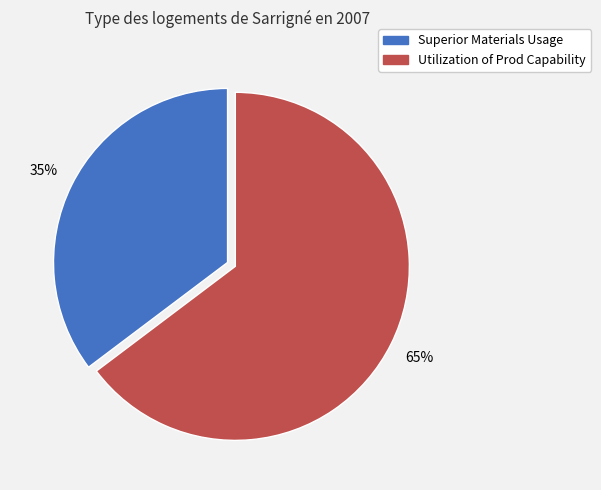

Do Superior Materials Usage and Utilization of Prod Capability together represent more than half of the pie?

Yes